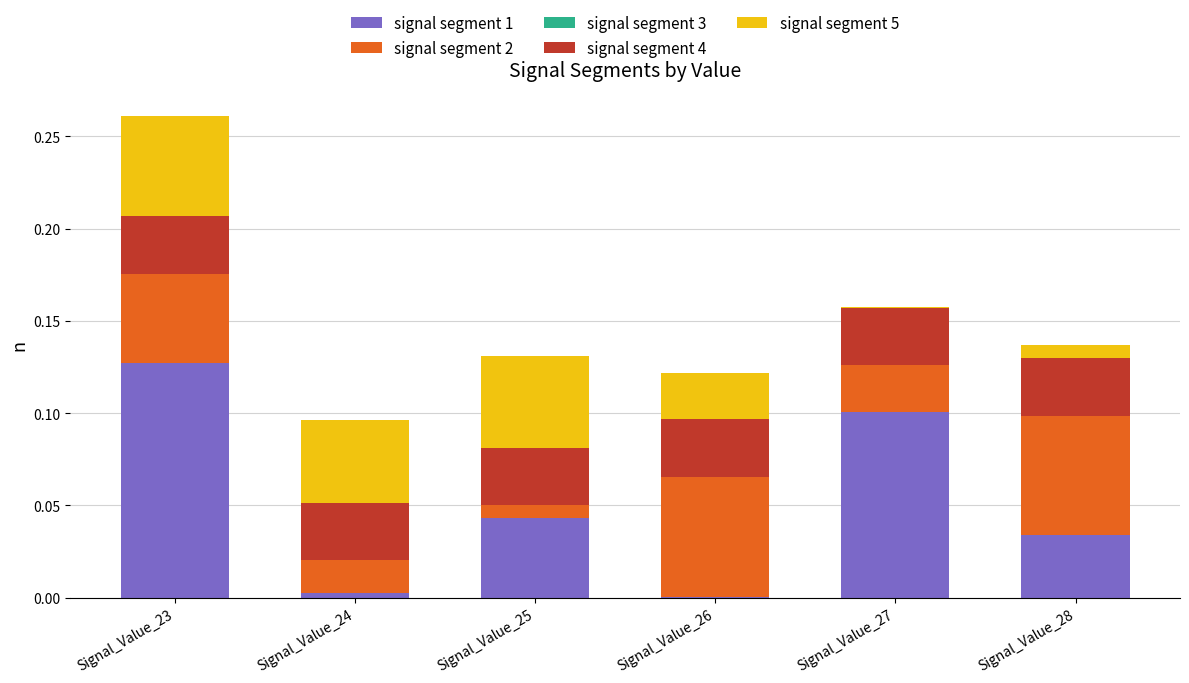

Are the bars horizontal?

No